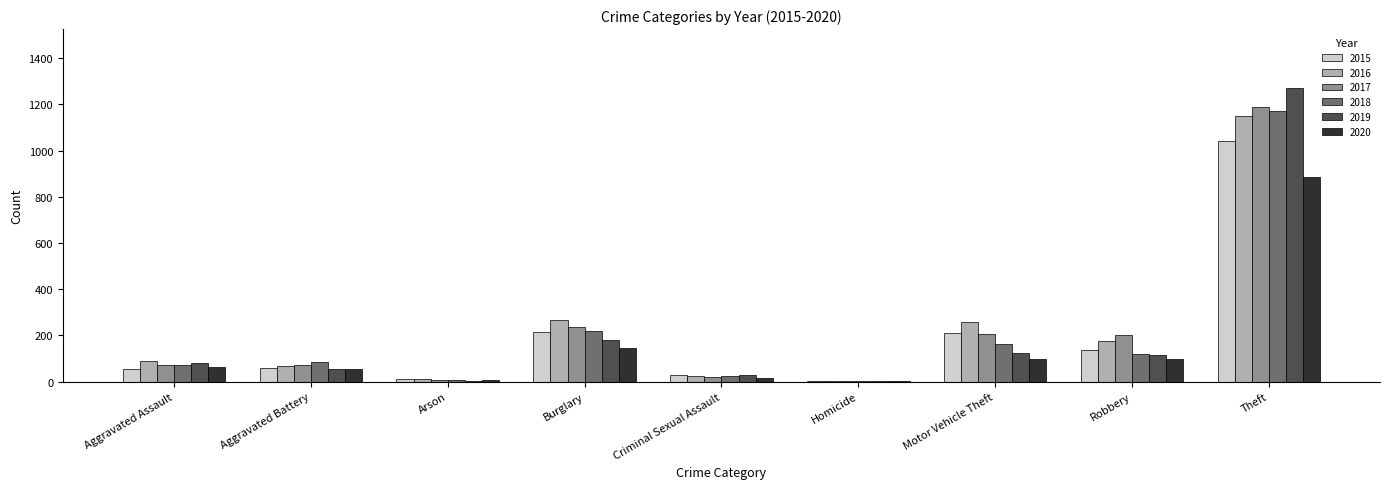

How many groups of bars are there?

9